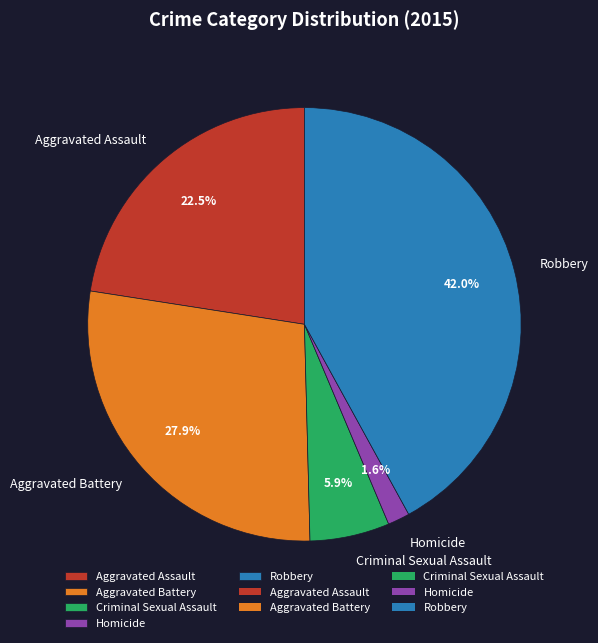

Is the sum of Robbery and Homicide greater than half?

No